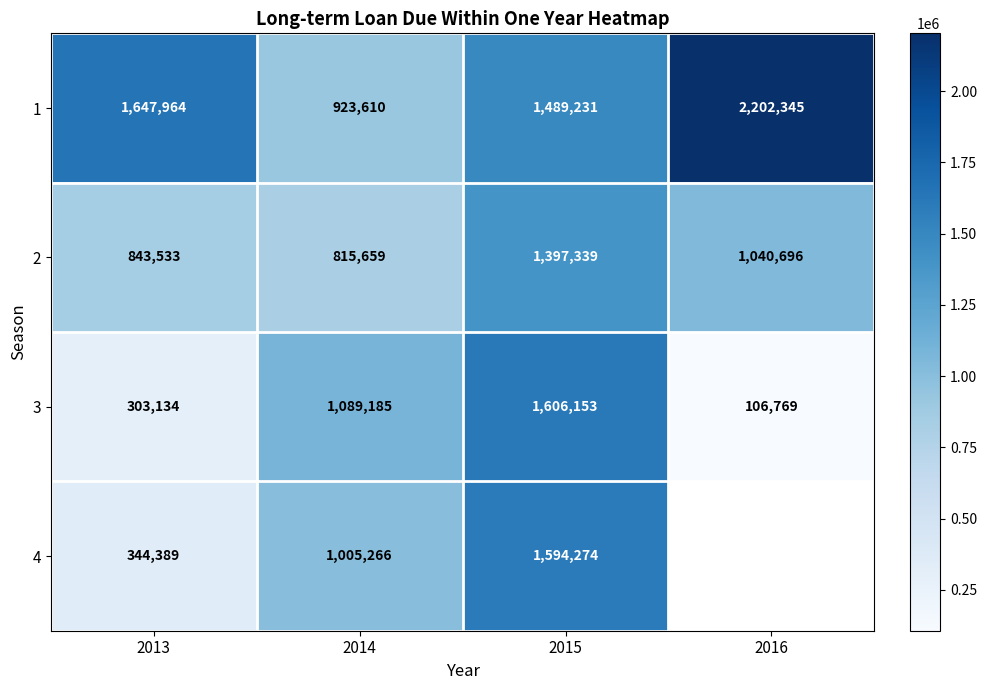

Rank the series at 2015 from highest to lowest value.

3, 4, 1, 2